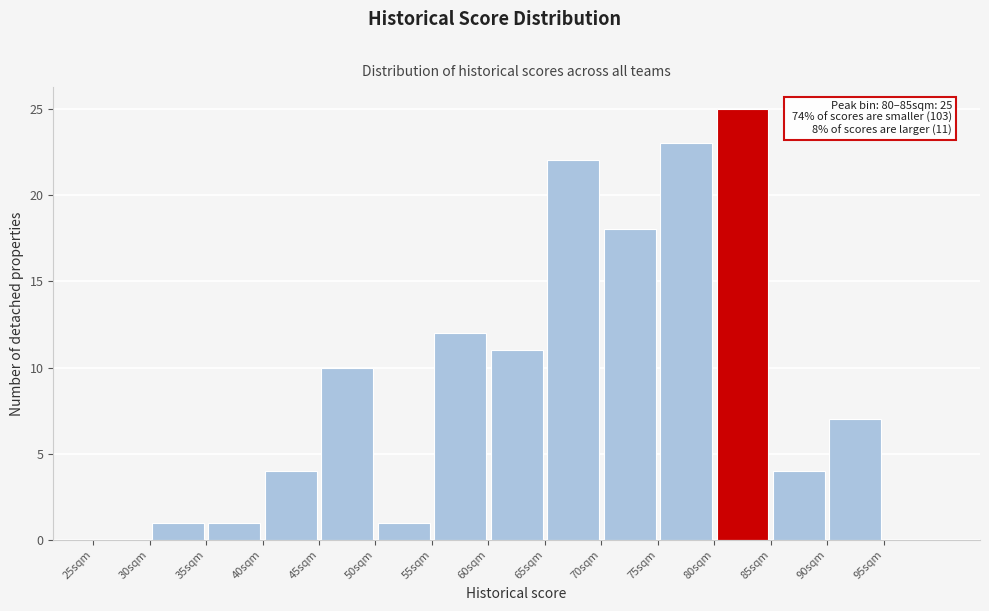

Which range on the x-axis has the tallest bar?

80 to 85